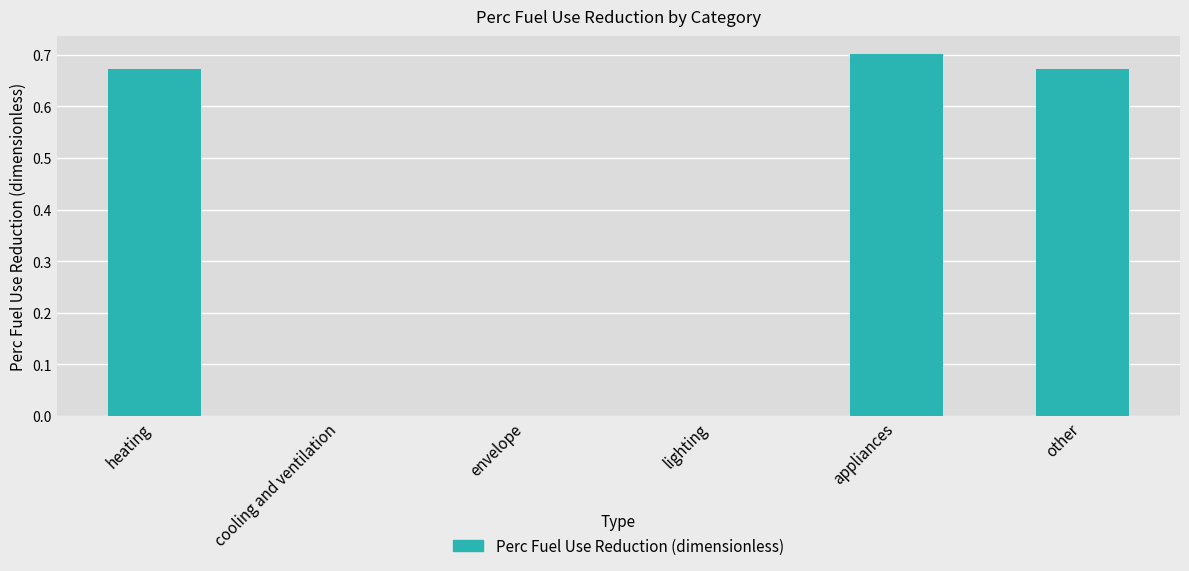

What is the change in value from envelope to appliances?

+0.7